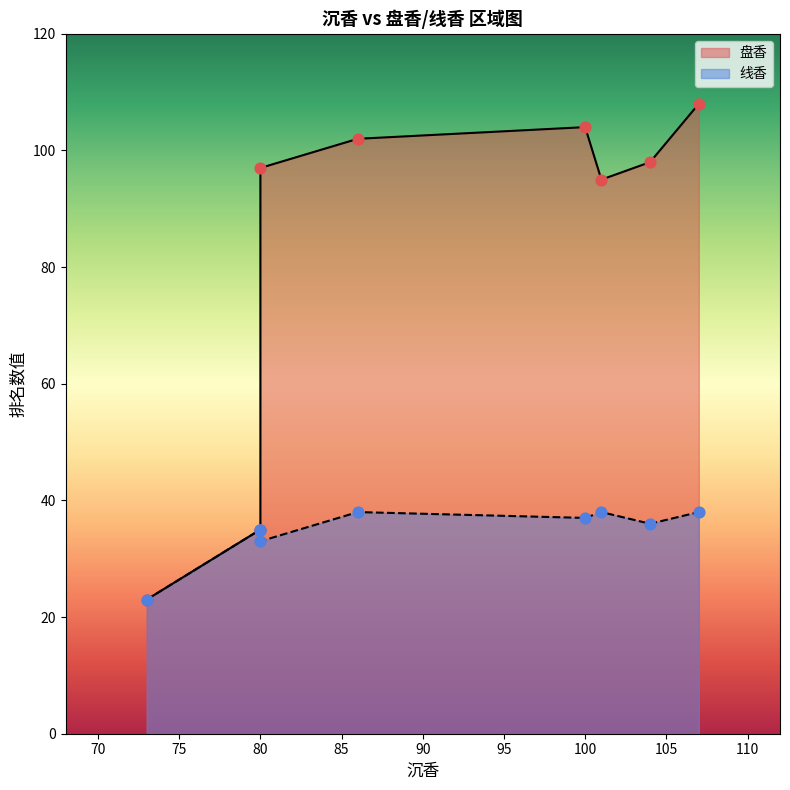

Which series has the largest total across all categories?

盘香